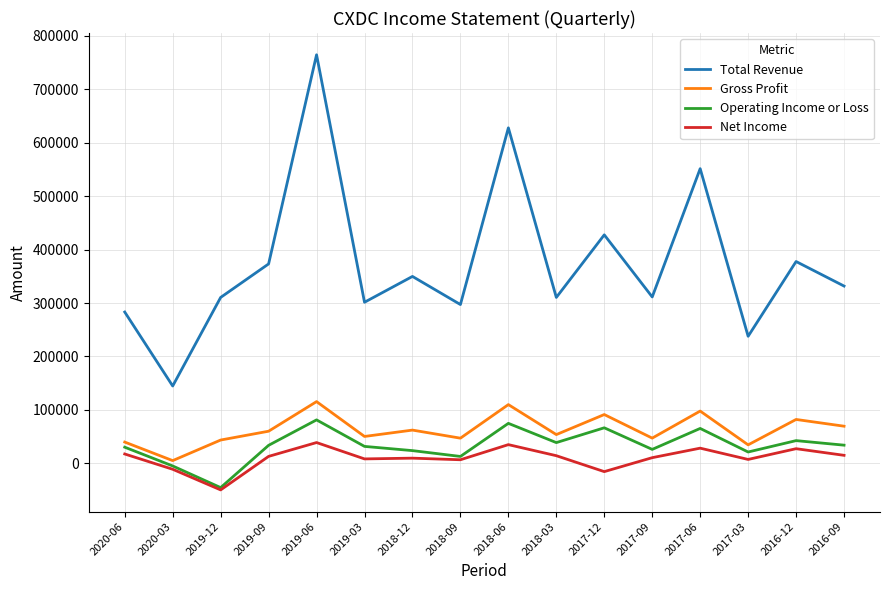

Is the value of Net Income at 2017-06 greater than the value of Gross Profit at 2016-12?

No